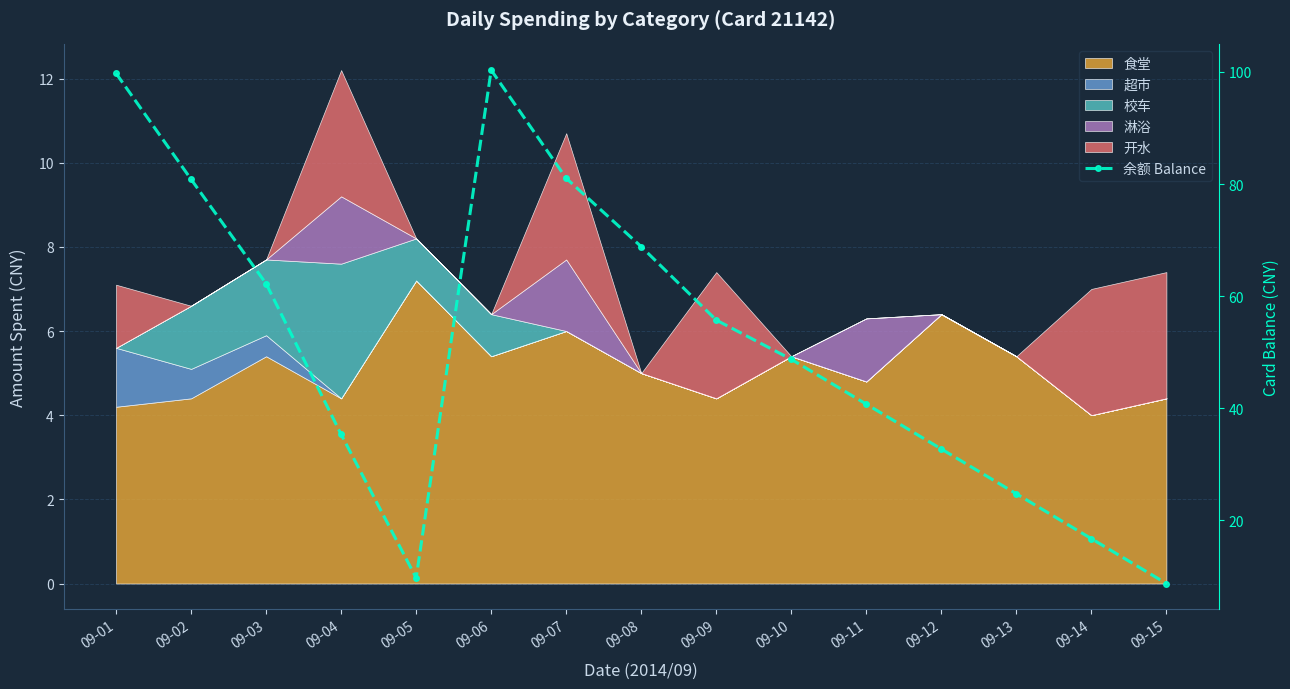

Rank the categories by value from lowest to highest.

09-15, 09-05, 09-14, 09-13, 09-12, 09-04, 09-11, 09-10, 09-09, 09-03, 09-08, 09-02, 09-07, 09-01, 09-06